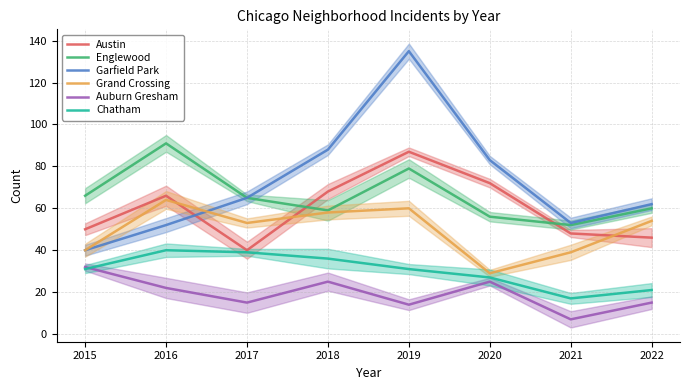

What is the value of the Englewood point at the 2nd from the left?

91